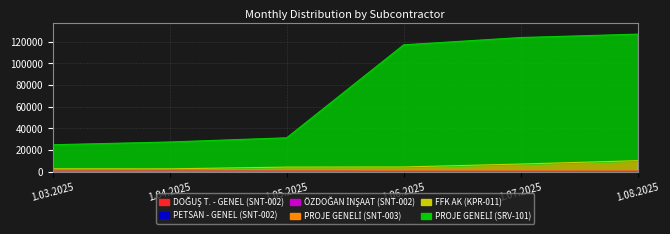

What position from the left is 1.08.2025?

6